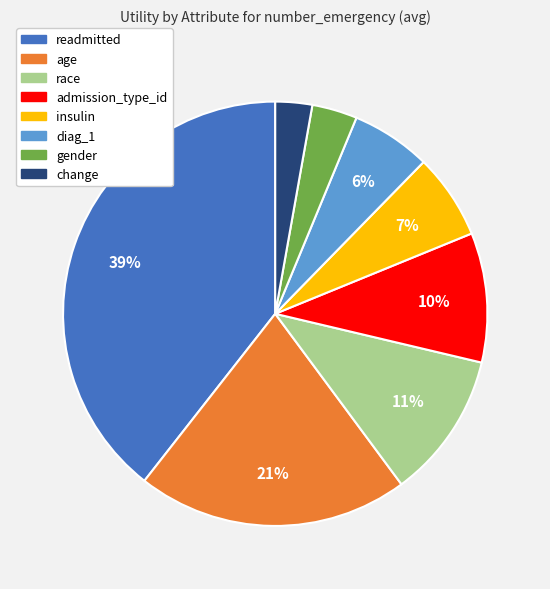

What is the largest slice in the pie chart?

readmitted